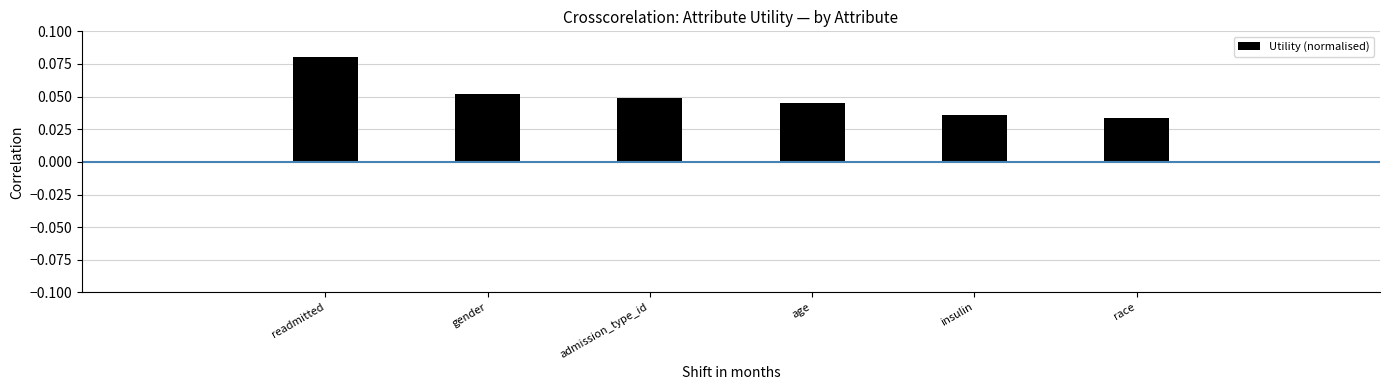

Rank the categories by value from highest to lowest.

readmitted, gender, admission_type_id, age, insulin, race